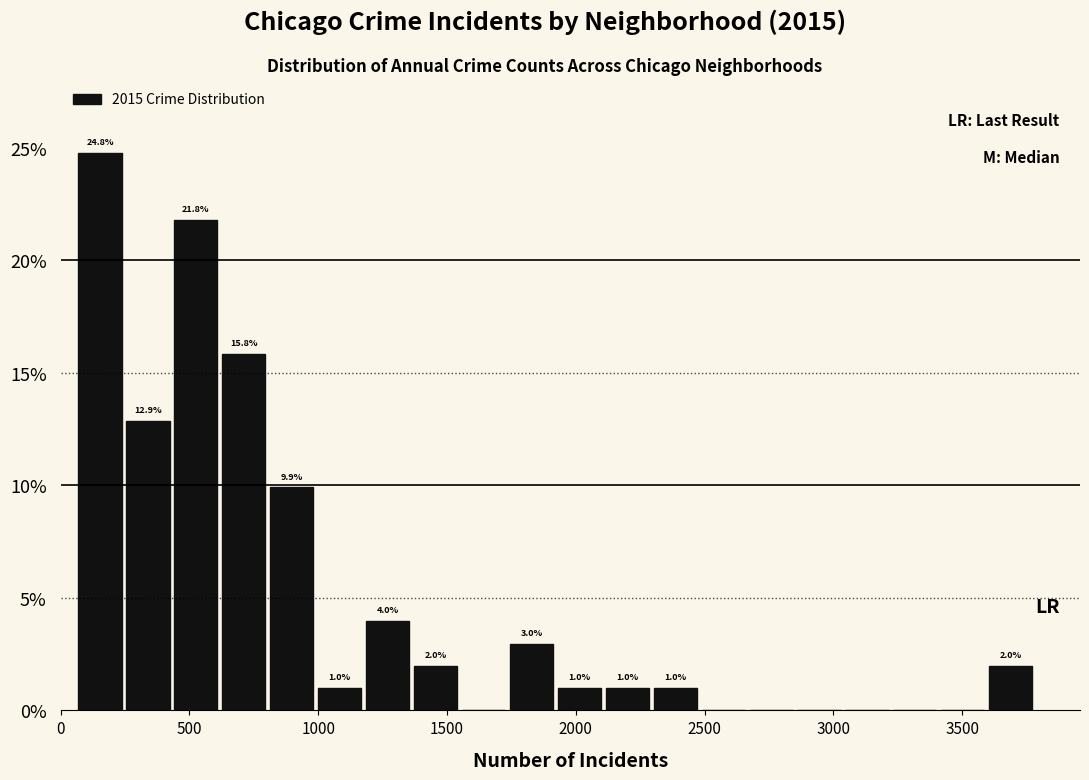

Around what value on the x-axis is the tallest bar? Give the approximate position of its centre, as read against the axis.

150